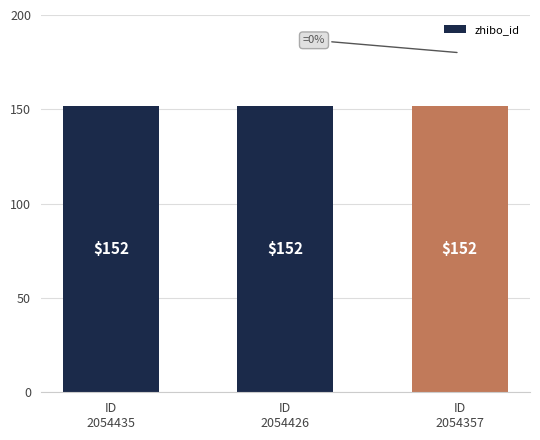

Read the zhibo_id value at 2054426.

152